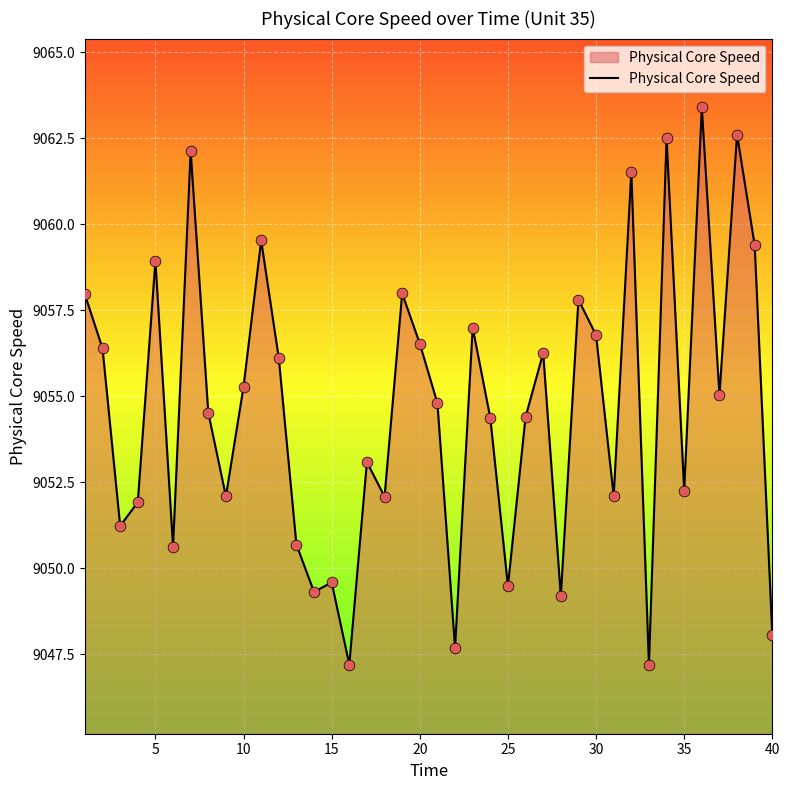

What is the minimum value shown in the chart?

9047.2